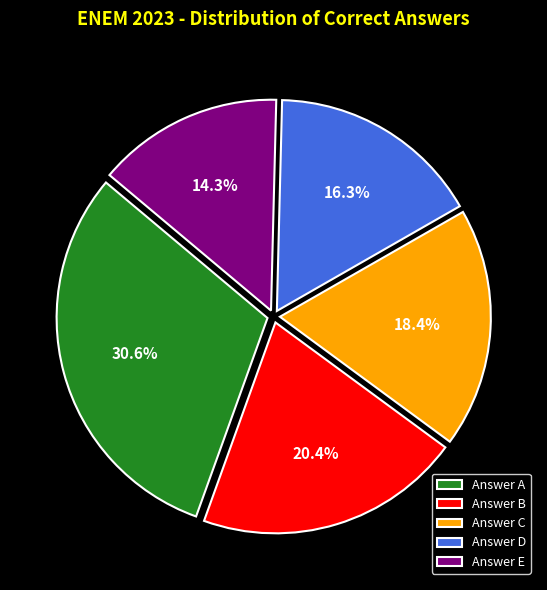

Does Answer C account for over 50% of the chart?

No